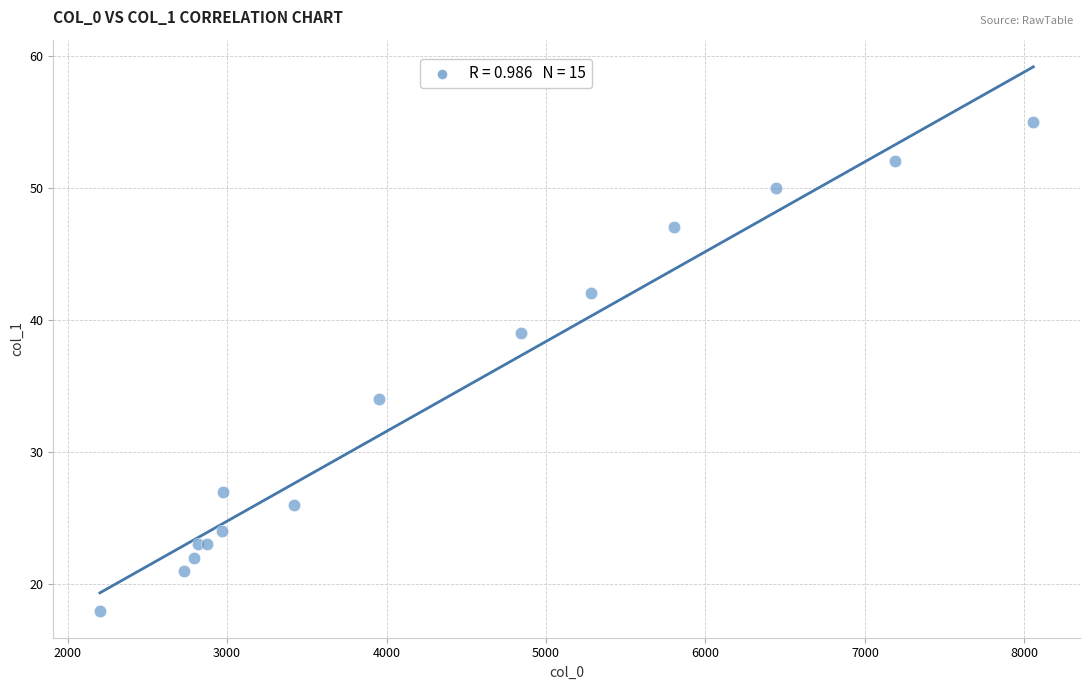

What Y value in the scatter plot is closest to 36?

34